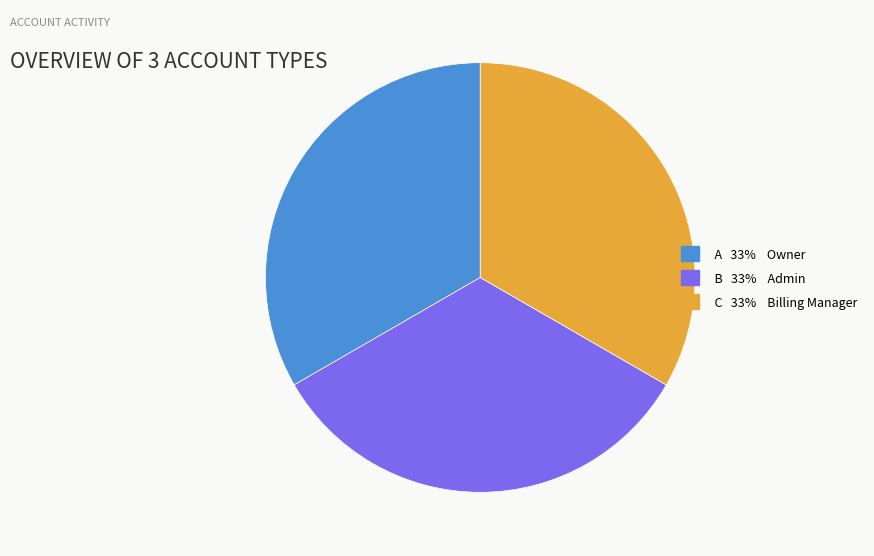

Is there a majority slice in this chart?

No